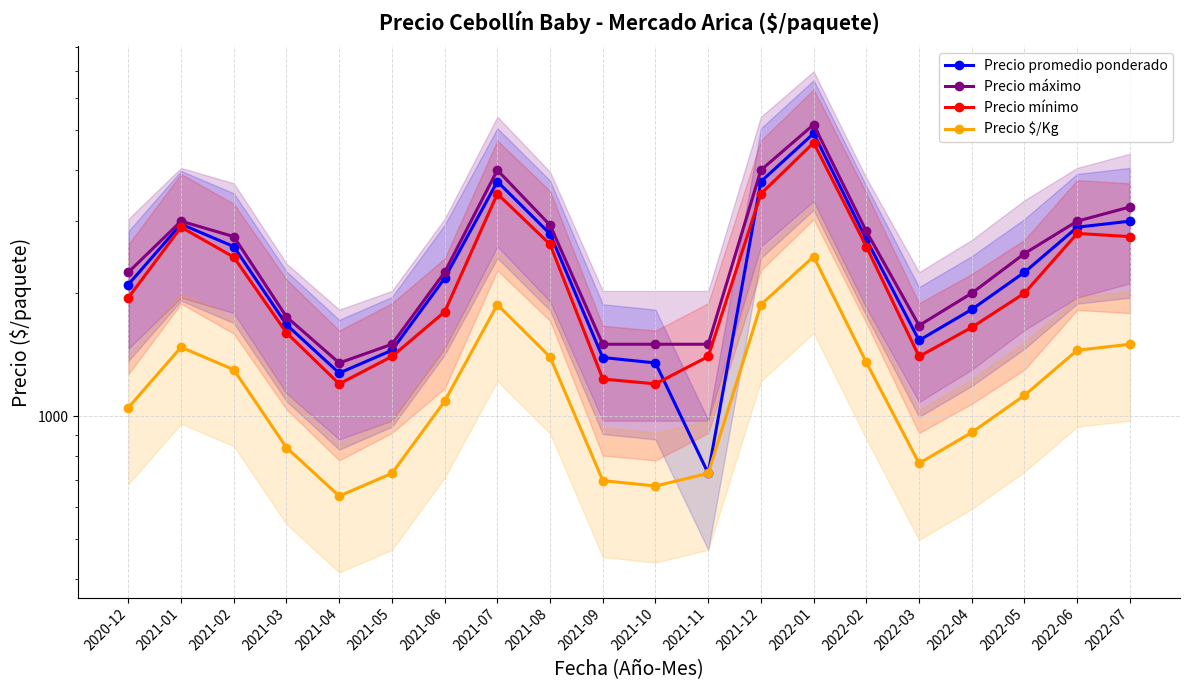

Which category has the highest value in the Precio mínimo series?

2022-01